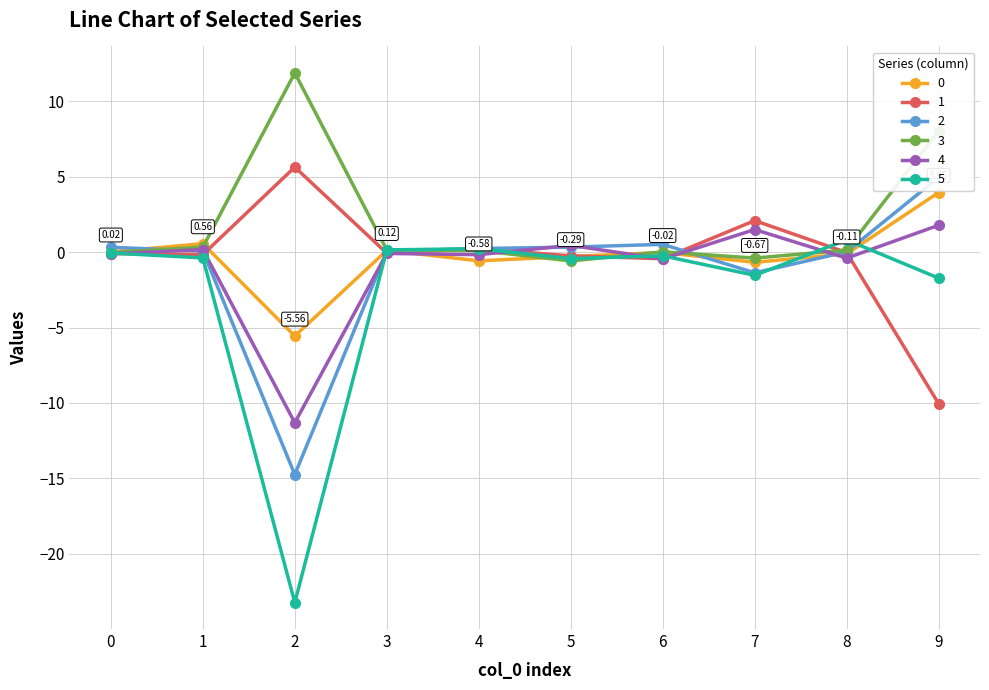

What is the value of the 4 point at the 3rd from the left?

-11.3